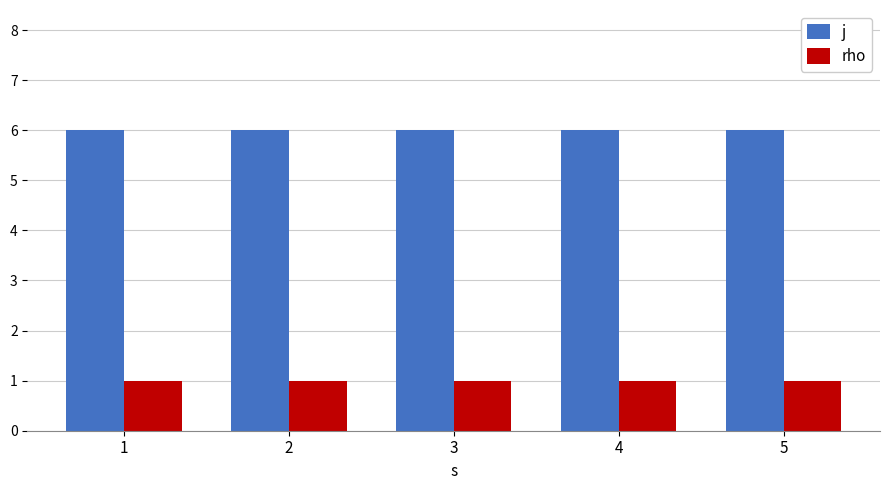

List the series in order of their peak value, lowest first.

rho, j